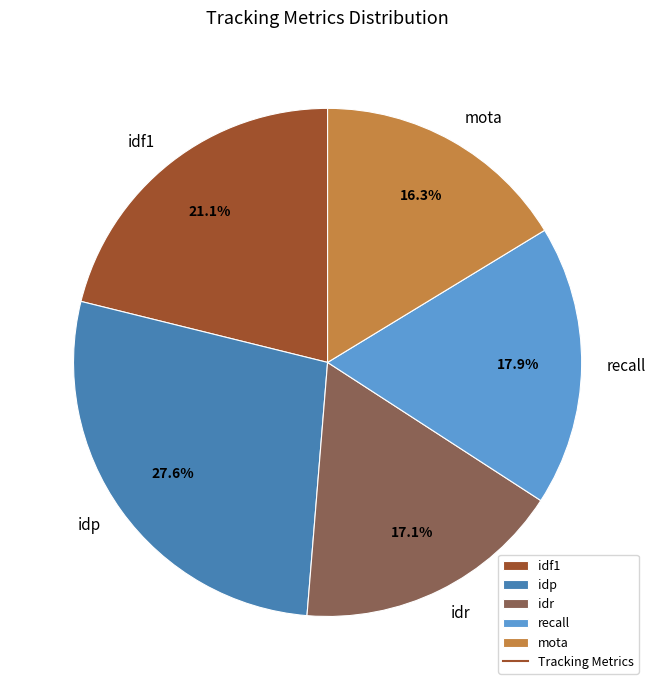

To the nearest percent, what is the combined percentage of recall and idr?

35%